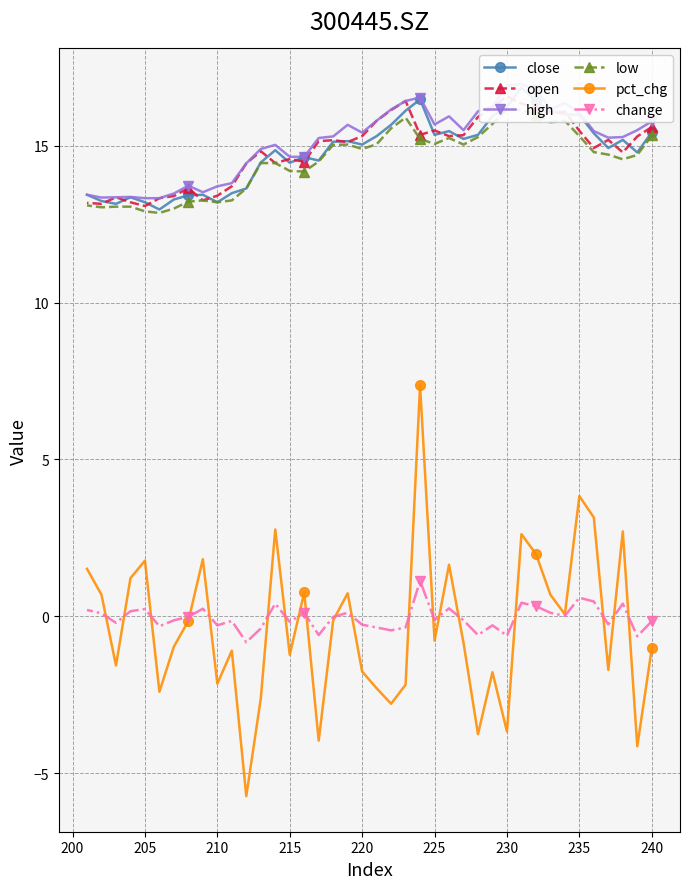

The value of pct_chg at 210 is -0.9. True or false?

False